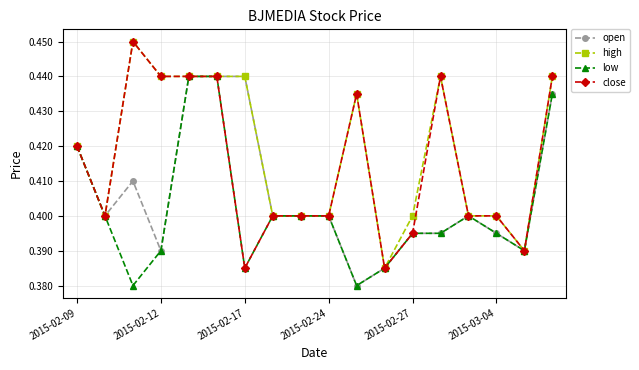

List the series in order of their overall mean, lowest first.

low, open, close, high